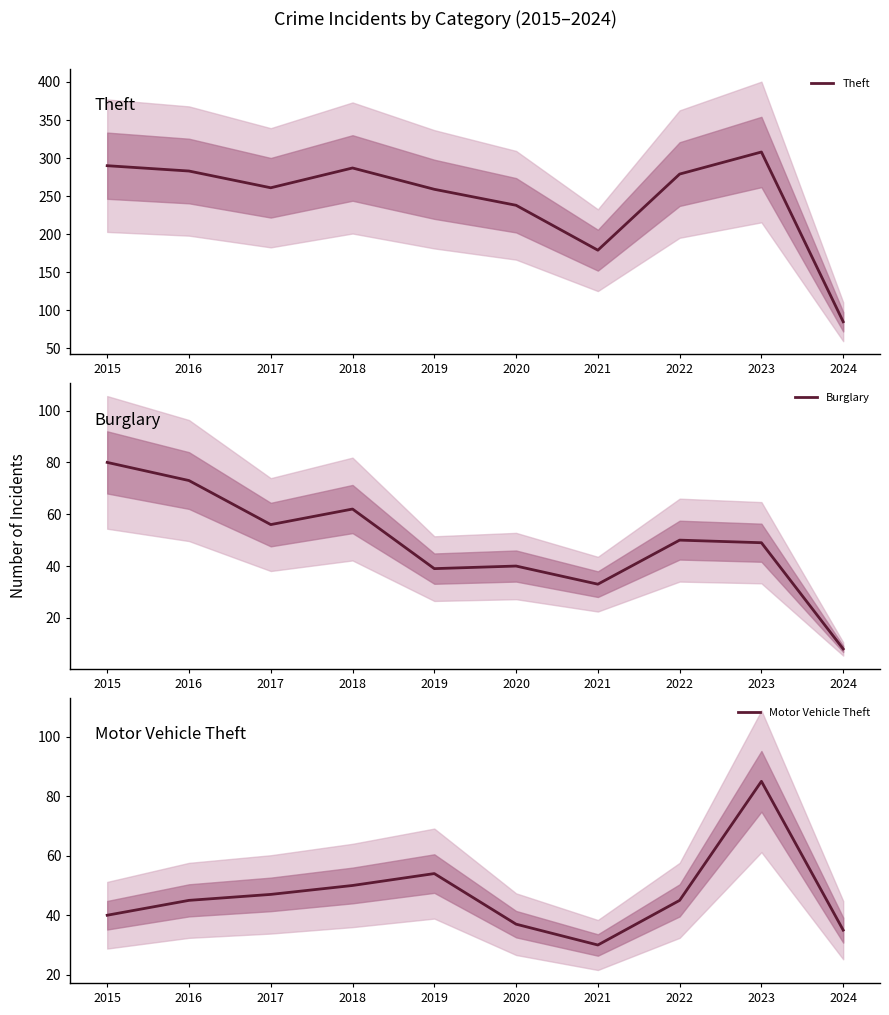

True or false: Theft and Burglary intersect in this chart.

False